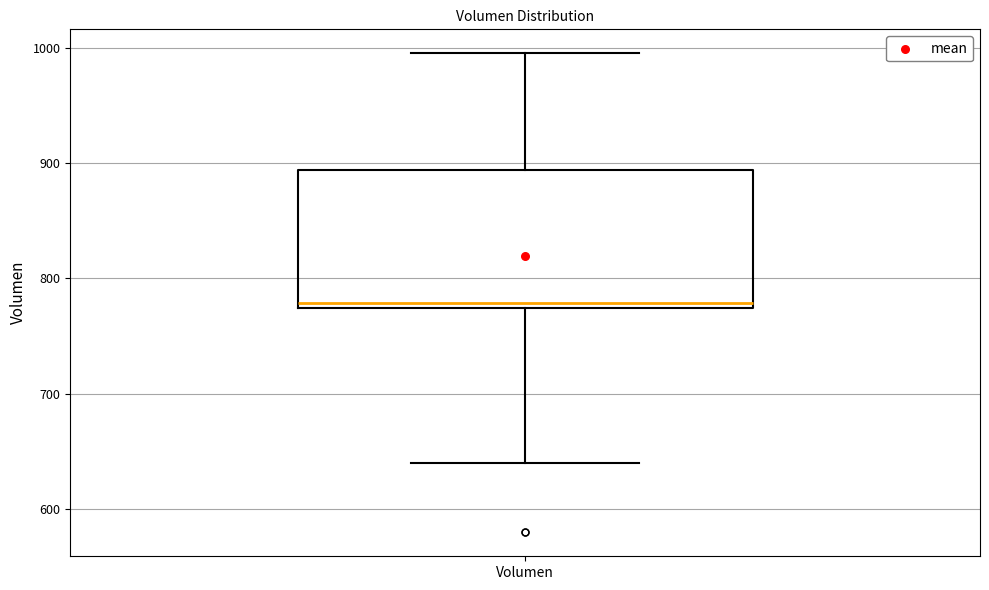

Where does the upper whisker of the box for Volumen end on the y-axis? The values are not printed on the chart, so give them approximately, as read against the axis.

1000